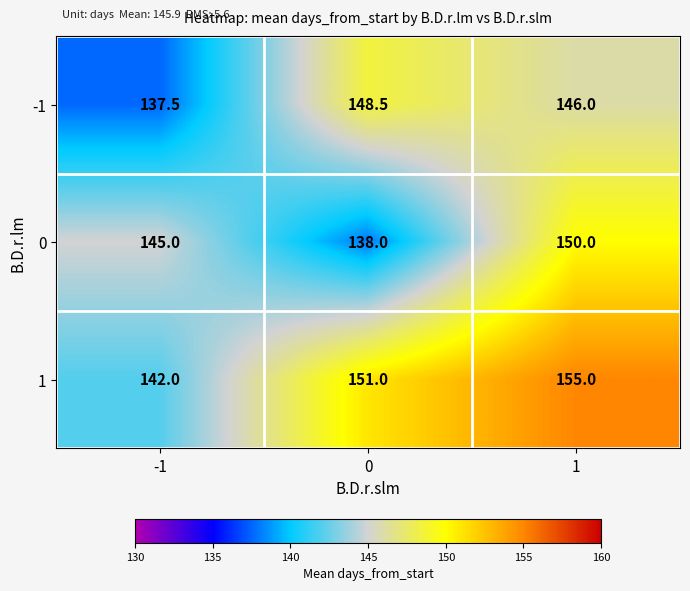

Rank the series by their maximum value, from highest to lowest.

1, 0, -1